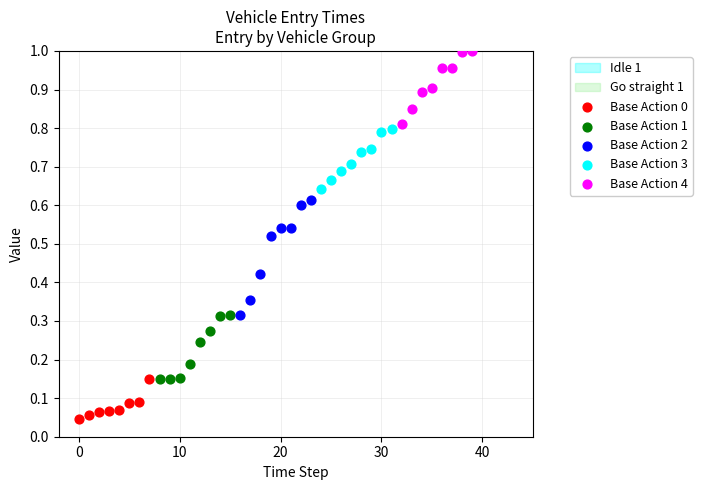

Which series contains the highest Y value?

Base Action 4